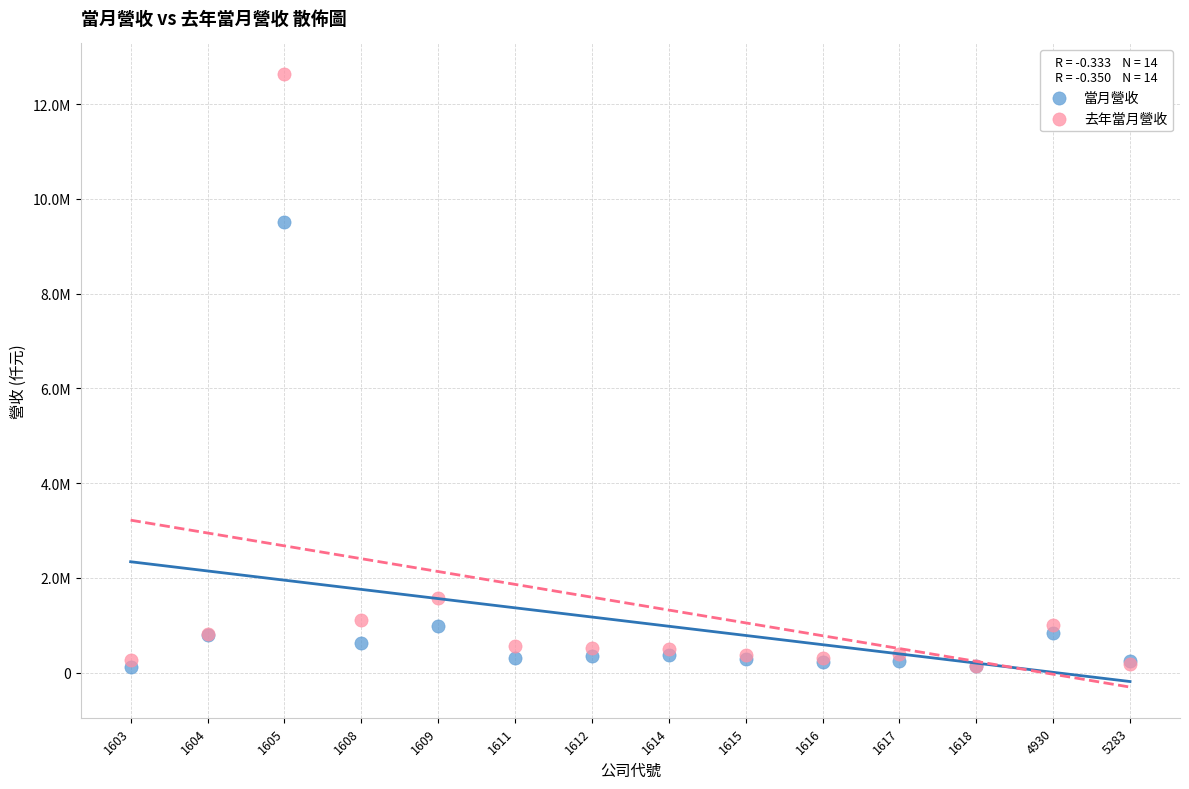

Which series reaches the maximum Y coordinate?

去年當月營收